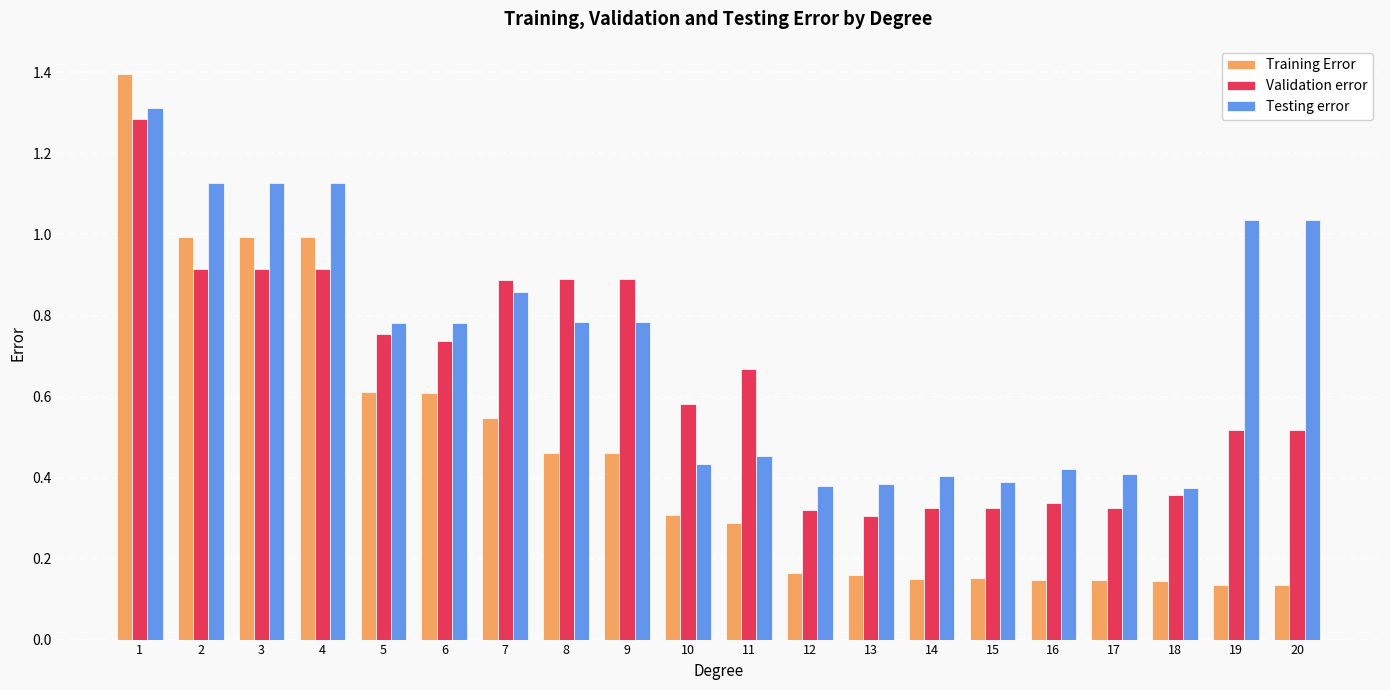

How many categories are shown in the chart?

20